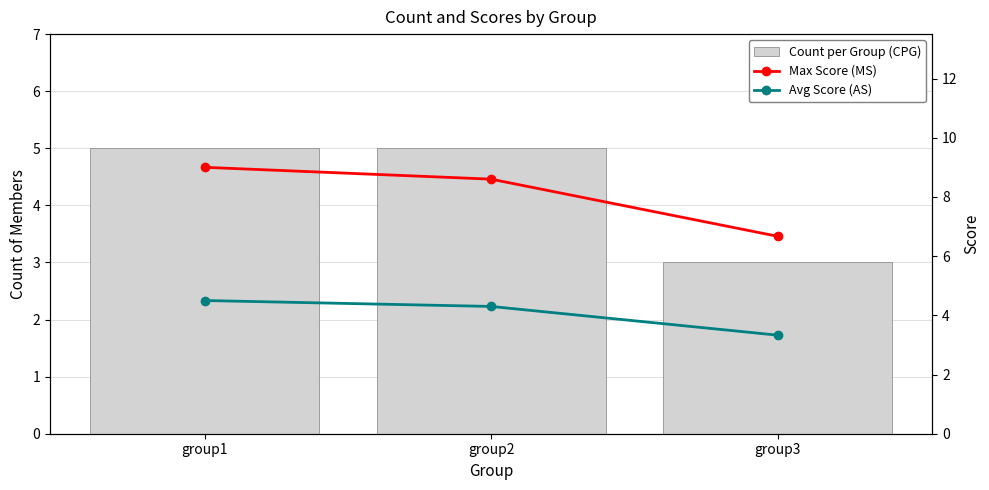

Is the value of Avg Score (AS) at group1 greater than the value of Max Score (MS) at group1?

No